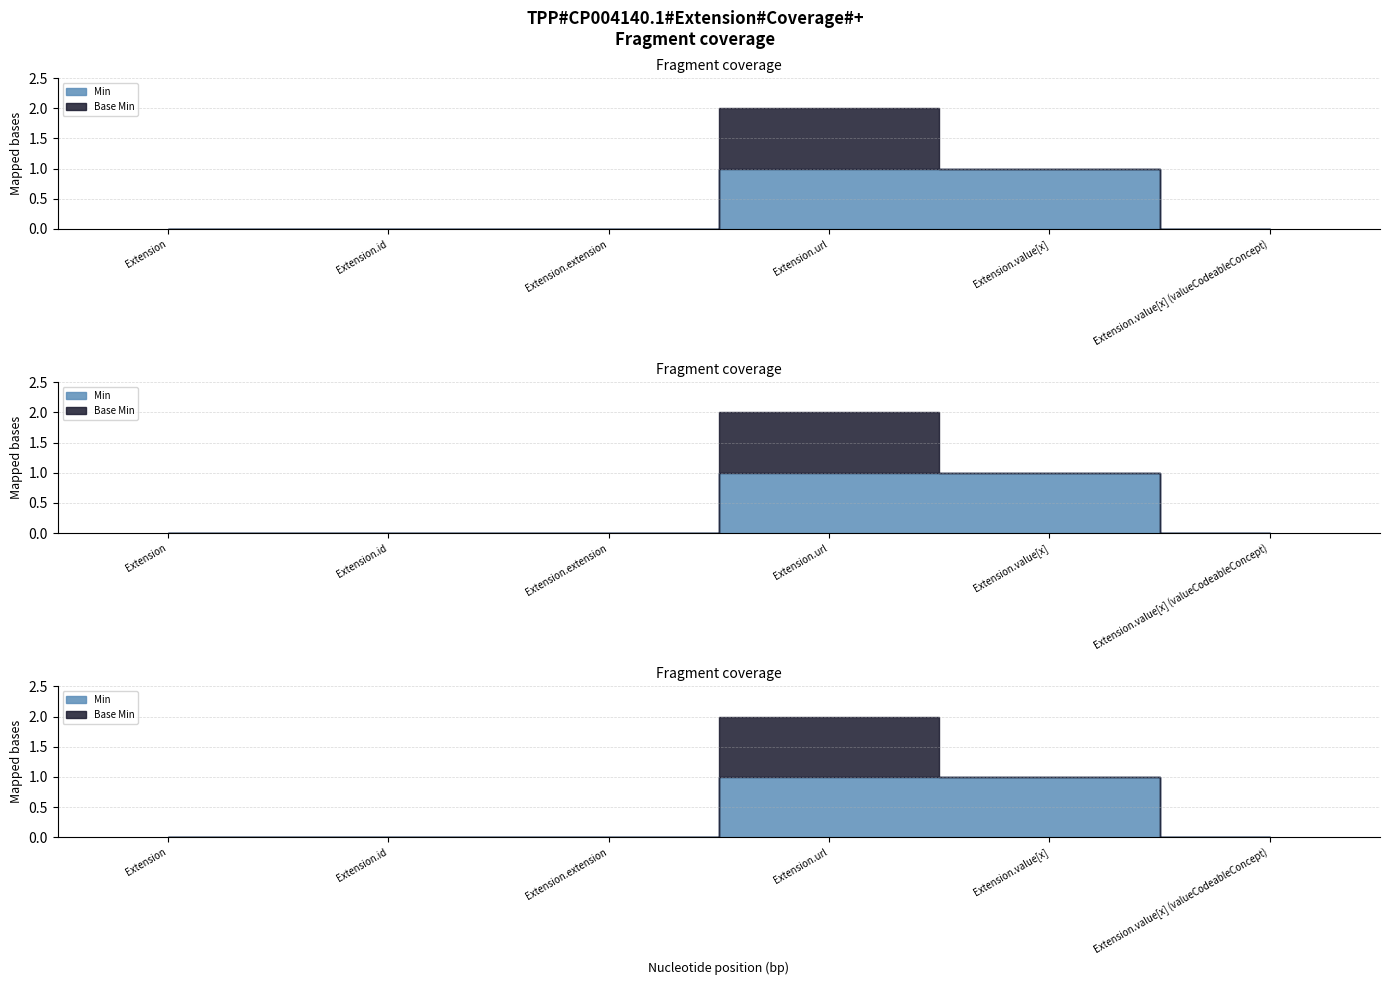

At which category is the sum across all series the highest?

Extension.url